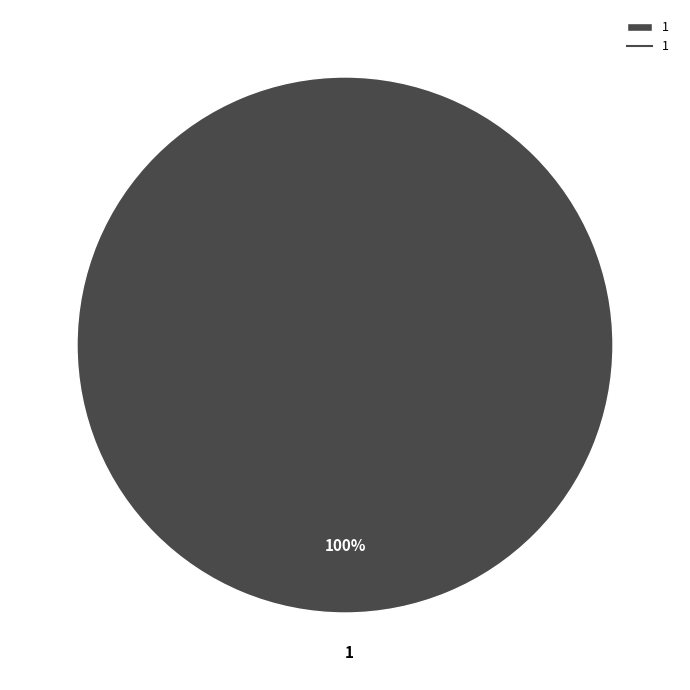

What percentage is the 1 slice, to the nearest percent?

100%